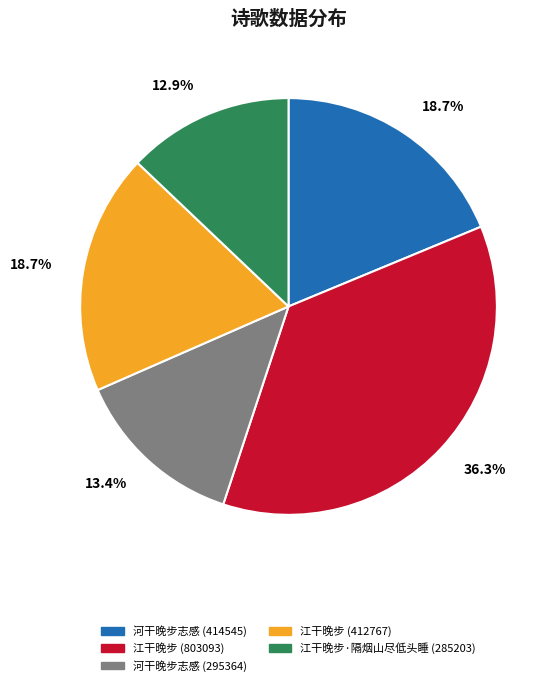

To the nearest percent, what is the difference between the 江干晚步·隔烟山尽低头睡 (285203) and 江干晚步 (412767) slice percentages?

6%